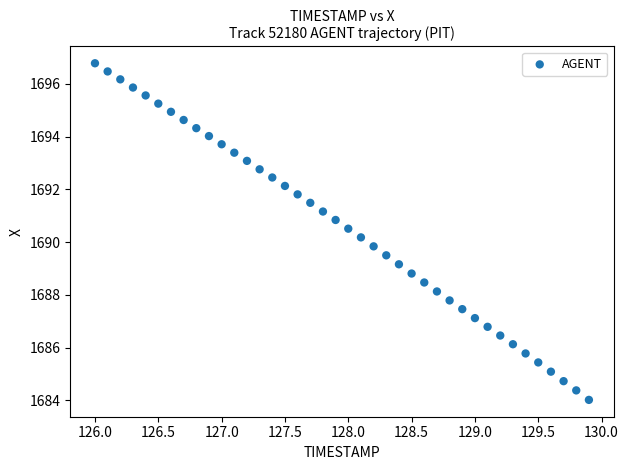

What is the range of Y values (max minus min)?

12.8